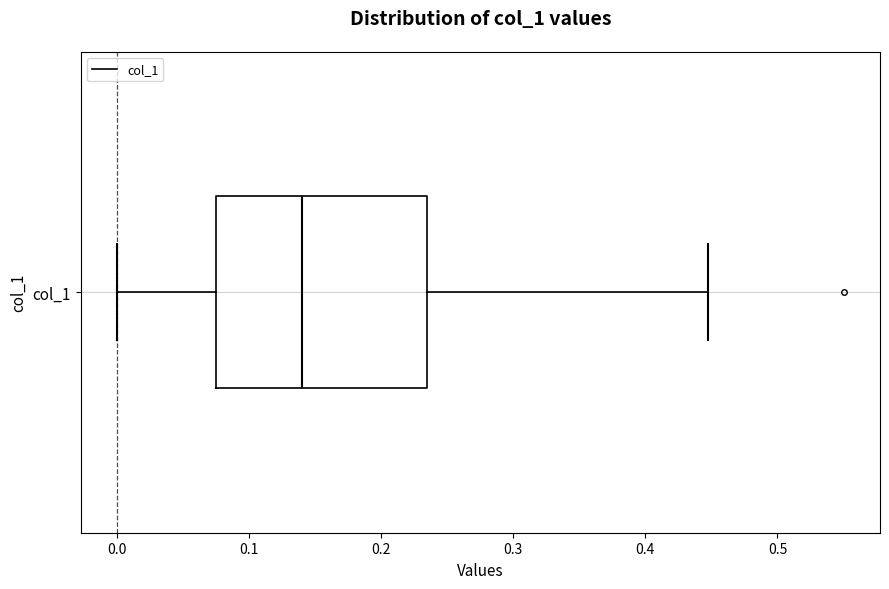

Where does the right whisker of the box for col_1 end on the x-axis? The values are not printed on the chart, so give them approximately, as read against the axis.

0.45